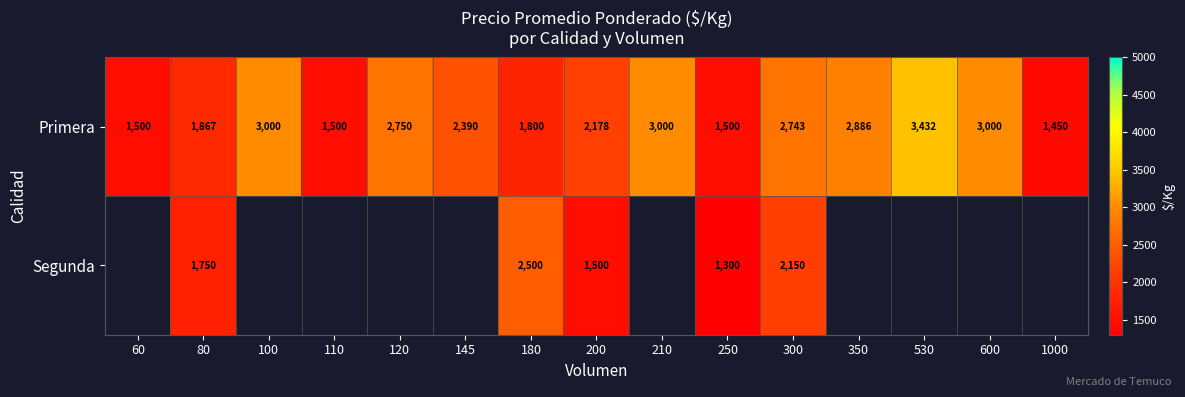

At how many categories does at least one series exceed 2490?

8